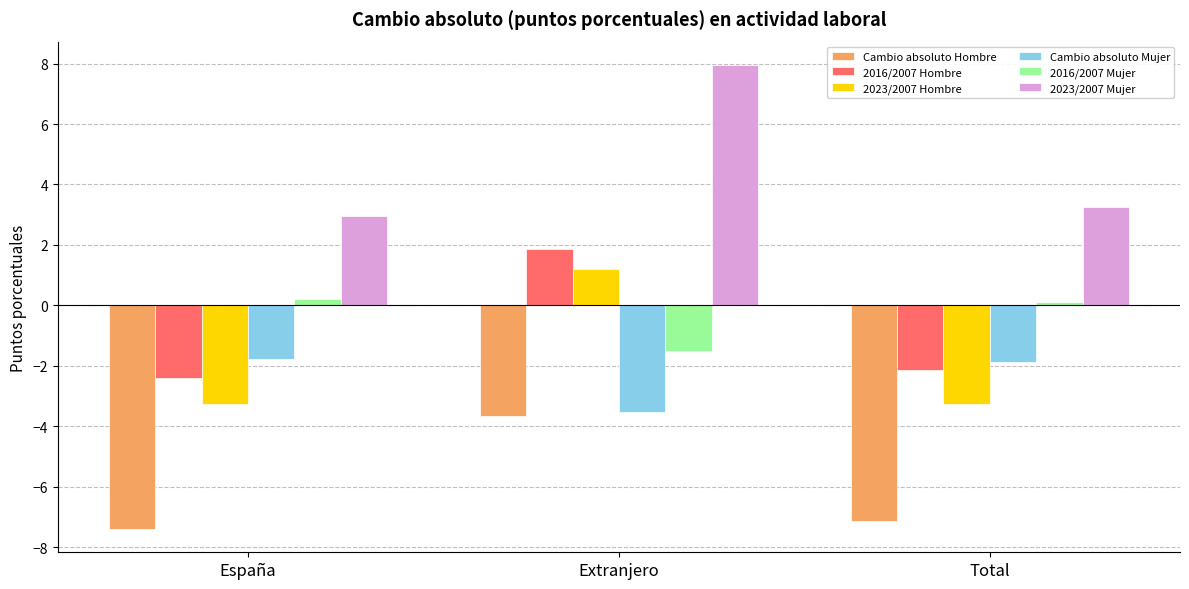

How many data points in 2023/2007 Hombre are less than -3?

2